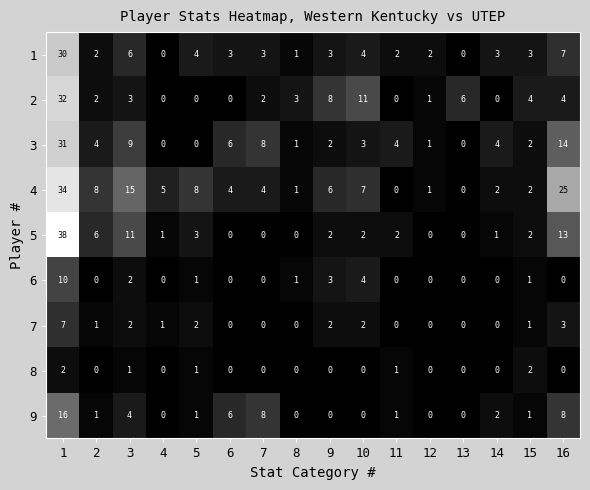

The 1 series shows 2 at 5. True or false?

False